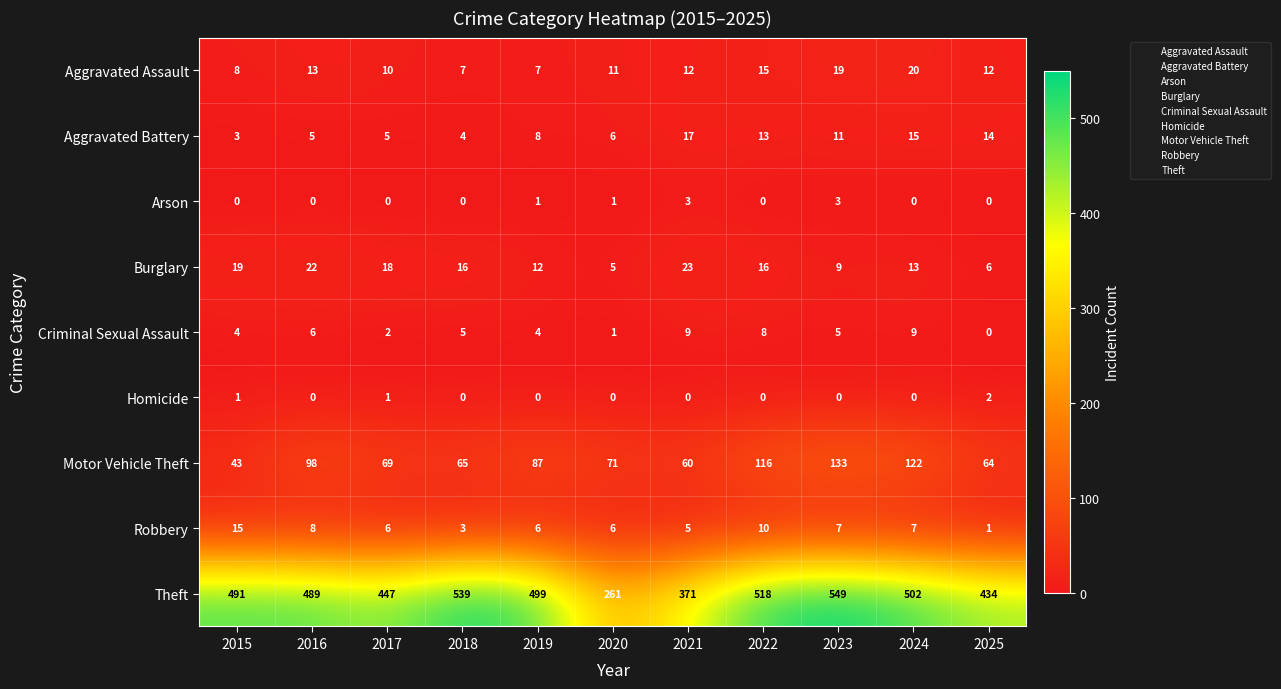

Rank the series by their maximum value, from lowest to highest.

Homicide, Arson, Criminal Sexual Assault, Robbery, Aggravated Battery, Aggravated Assault, Burglary, Motor Vehicle Theft, Theft